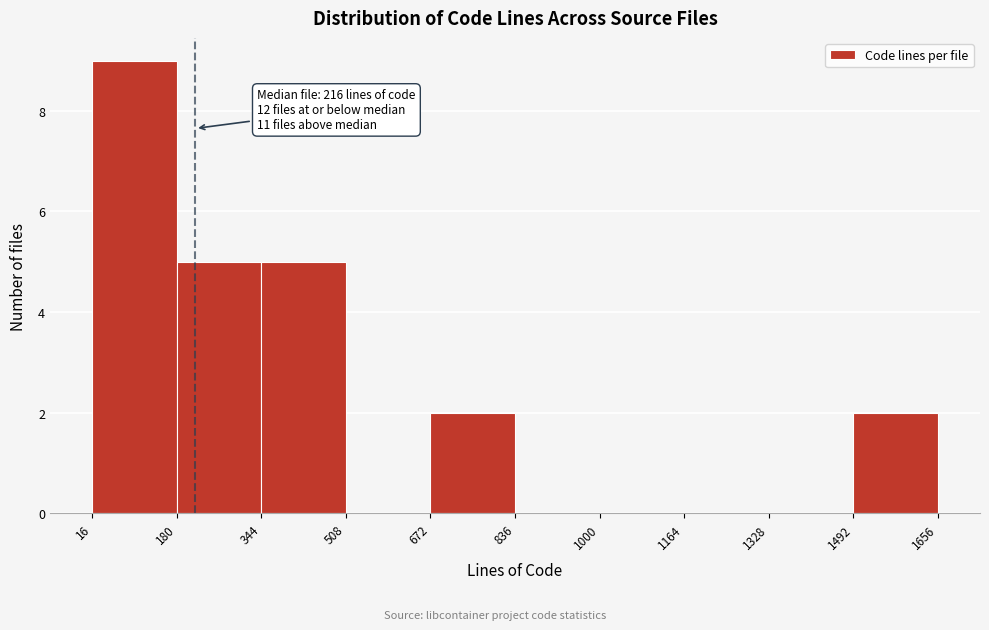

Which range on the x-axis has the tallest bar?

16 to 180